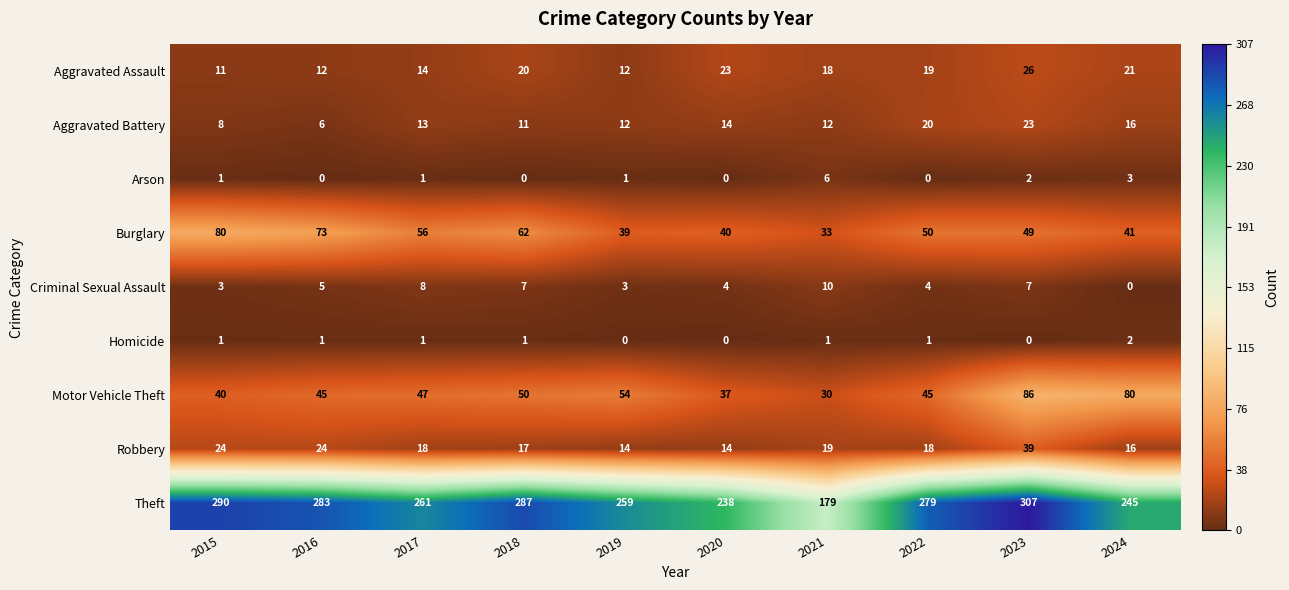

What is the difference between the highest and lowest values at 2016?

283